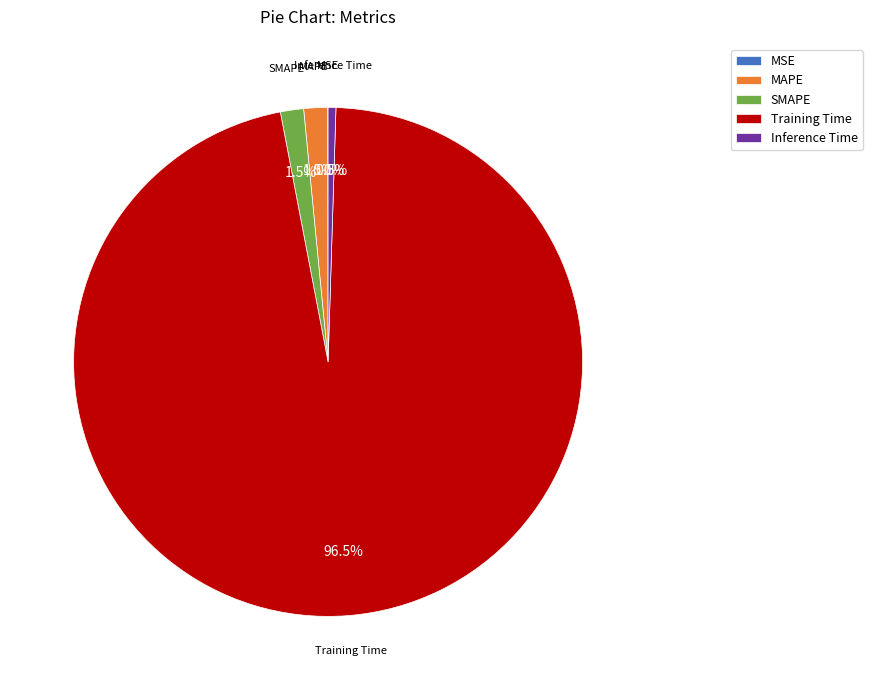

What is the largest slice in the pie chart?

Training Time